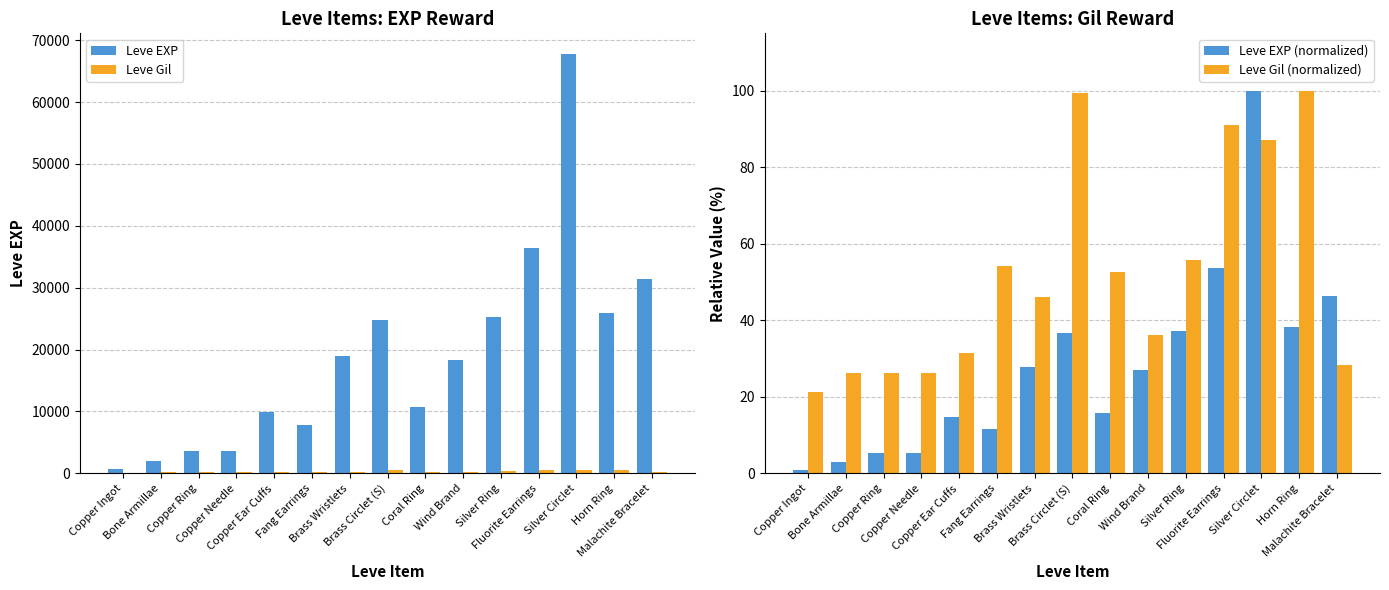

At which label does Leve Gil (normalized) reach its minimum?

Copper Ingot